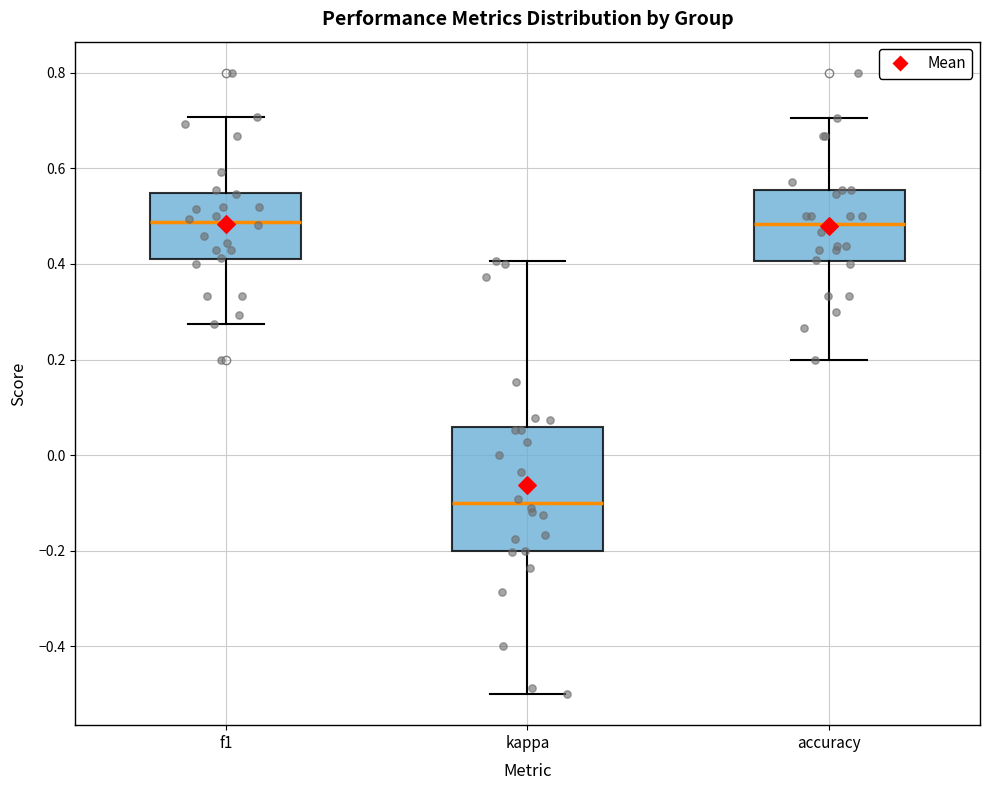

Where is the upper edge of the box for accuracy on the y-axis? The values are not printed on the chart, so give them approximately, as read against the axis.

0.56